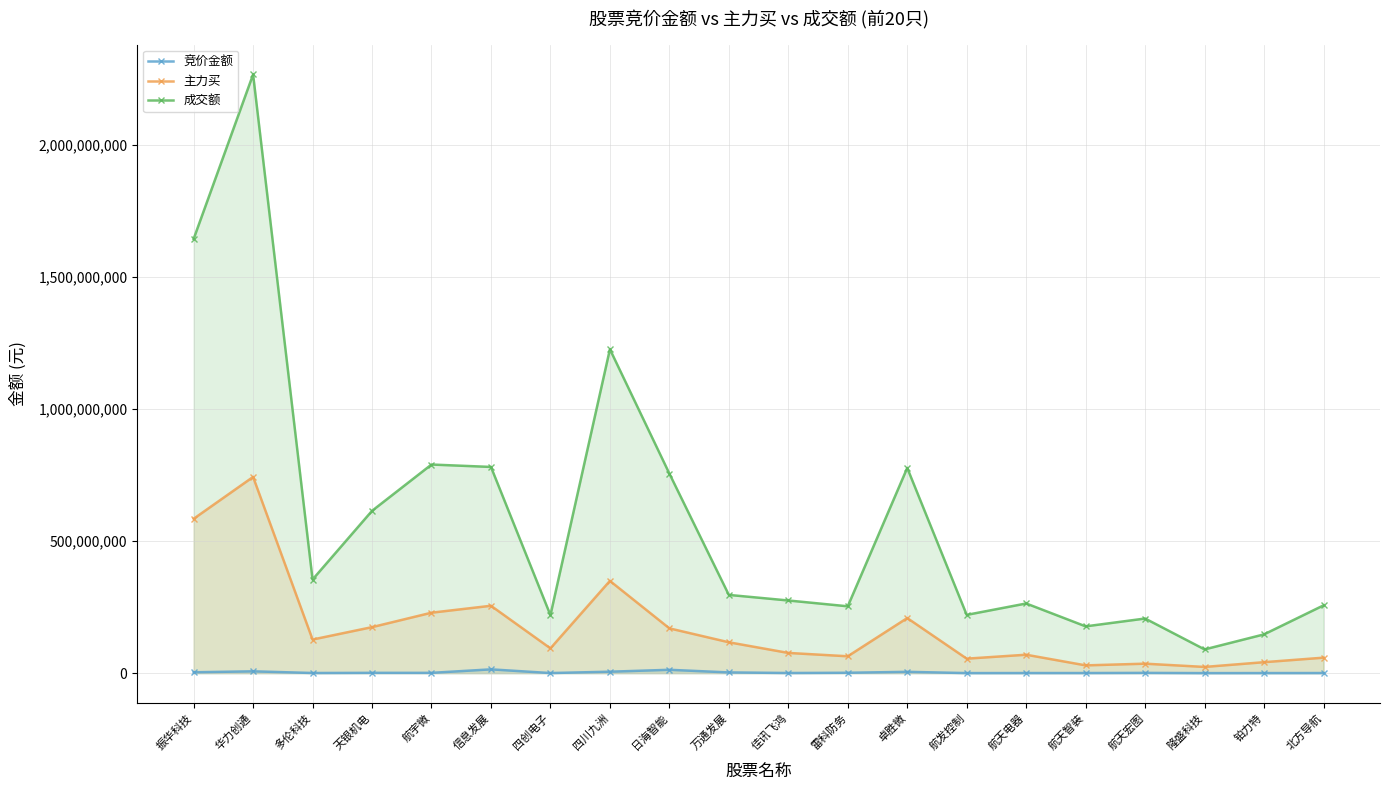

How many data points in 主力买 are less than 116927766?

10